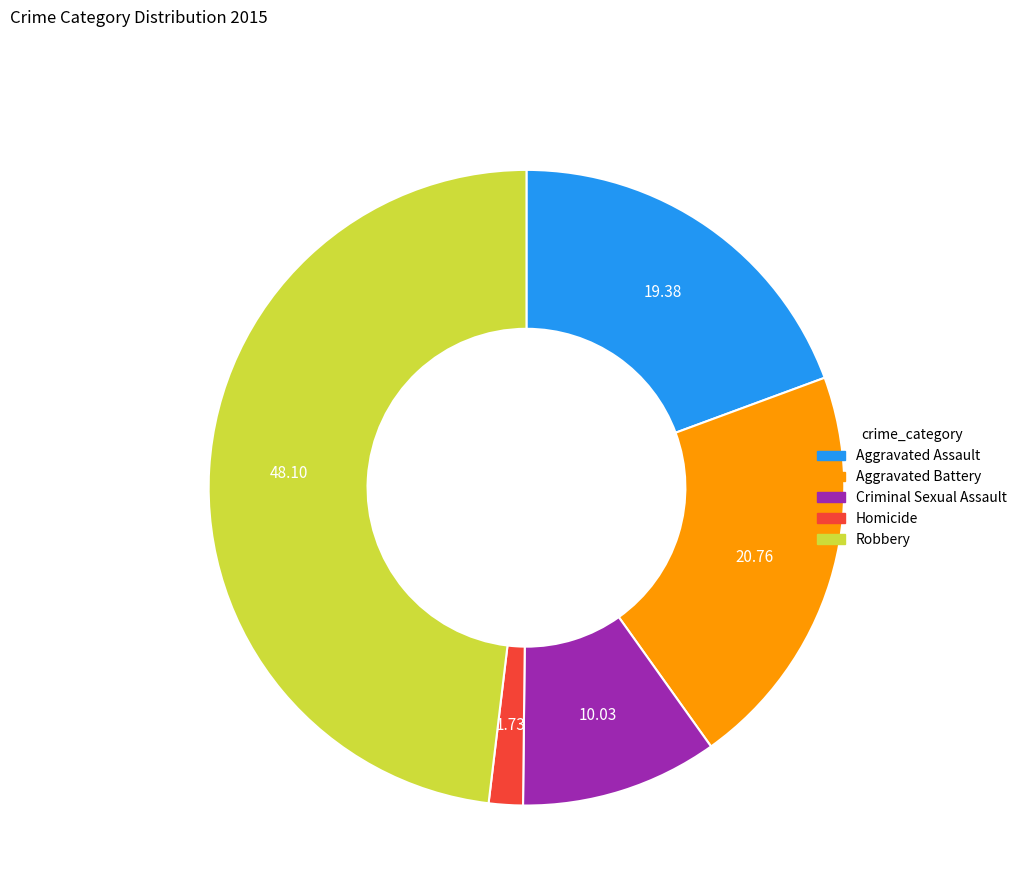

Which has a higher value, Homicide or Robbery?

Robbery